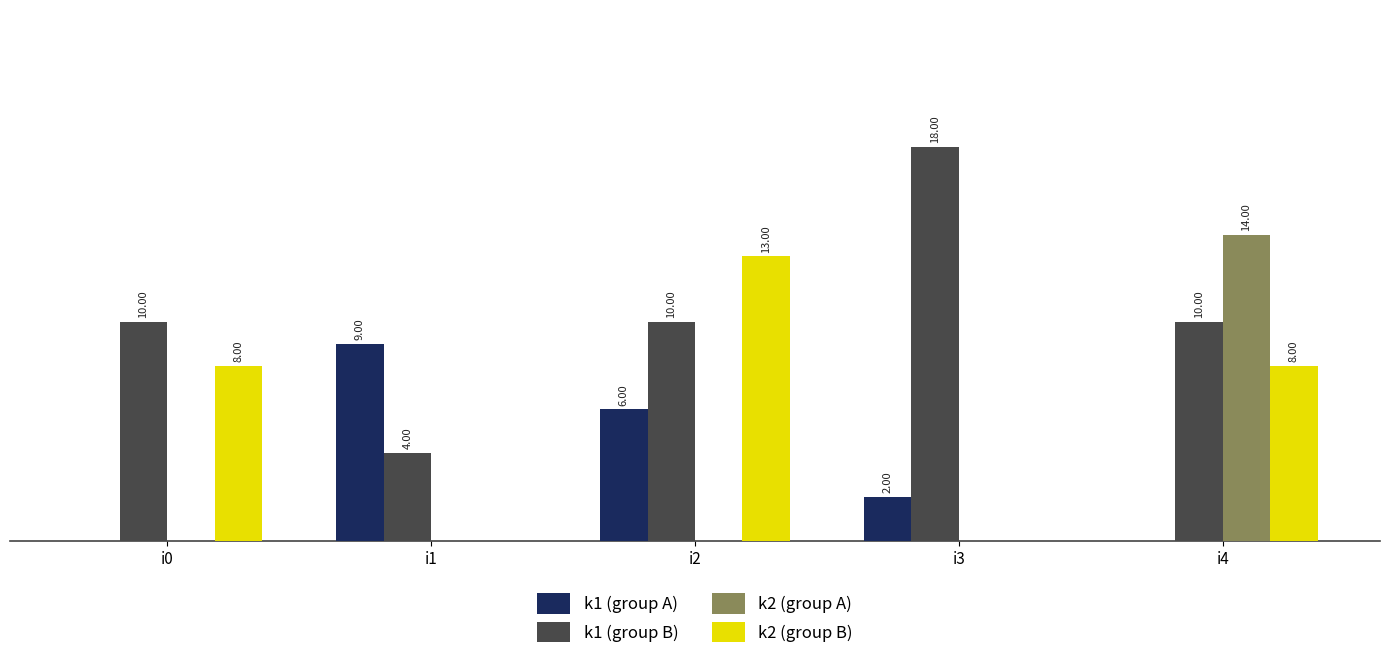

Which series changed the most between i2 and i3?

k2 (group B)